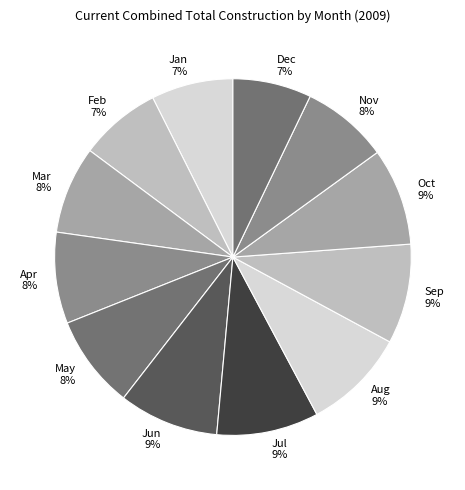

Between Sep 9% and Nov 8%, which is larger?

Sep 9%